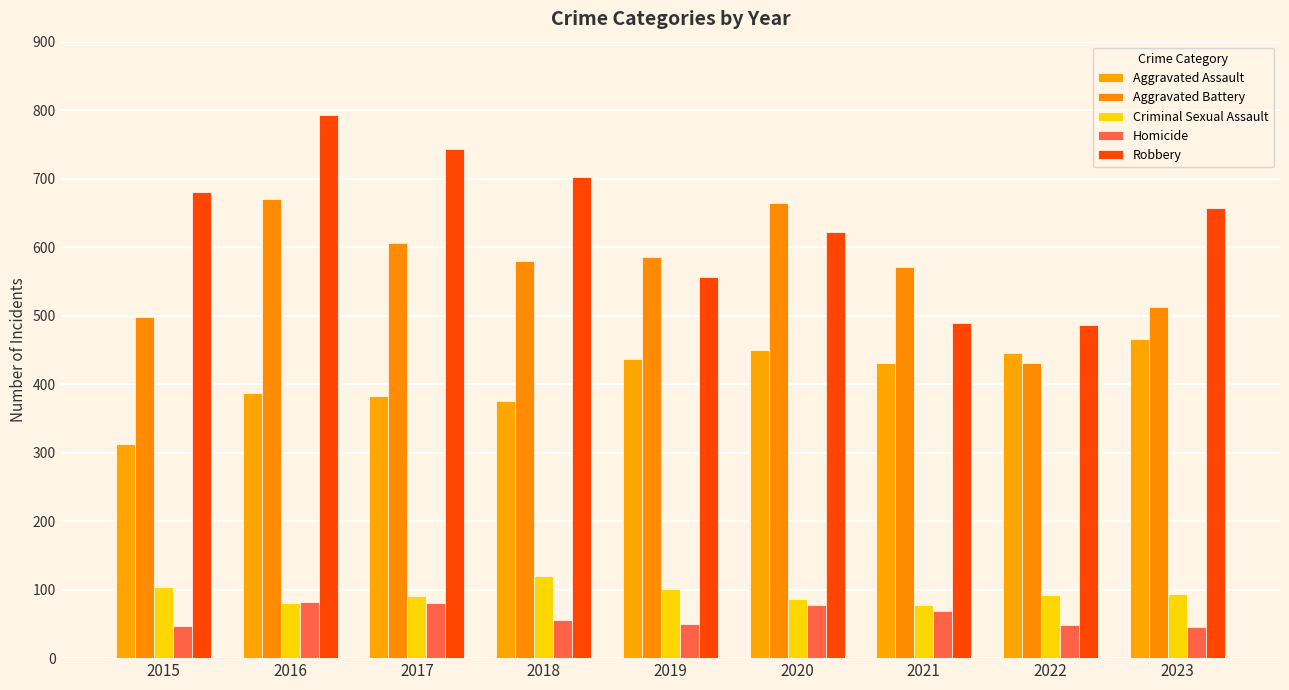

Reading left to right, what are all the values shown in this chart?

Aggravated Assault: 2015=313	2016=387	2017=383	2018=376	2019=436	2020=450	2021=431	2022=446	2023=466
Aggravated Battery: 2015=498	2016=670	2017=606	2018=580	2019=586	2020=664	2021=571	2022=431	2023=512
Criminal Sexual Assault: 2015=104	2016=81	2017=90	2018=120	2019=101	2020=87	2021=78	2022=92	2023=93
Homicide: 2015=47	2016=82	2017=80	2018=56	2019=50	2020=78	2021=69	2022=48	2023=45
Robbery: 2015=680	2016=793	2017=743	2018=702	2019=556	2020=622	2021=490	2022=486	2023=657